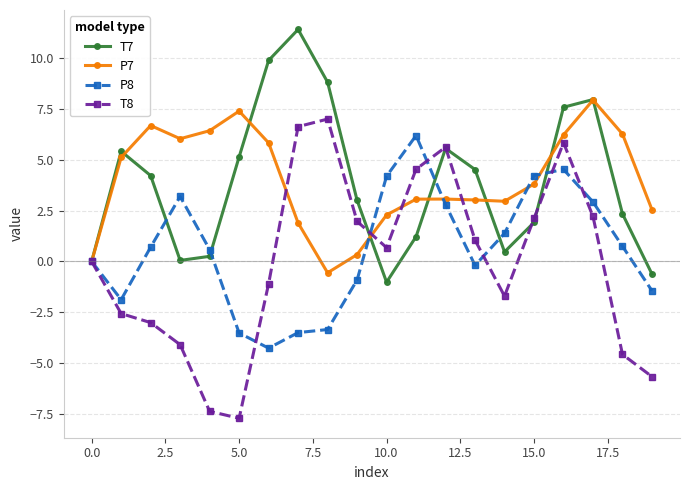

How many distinct data groups are displayed?

4